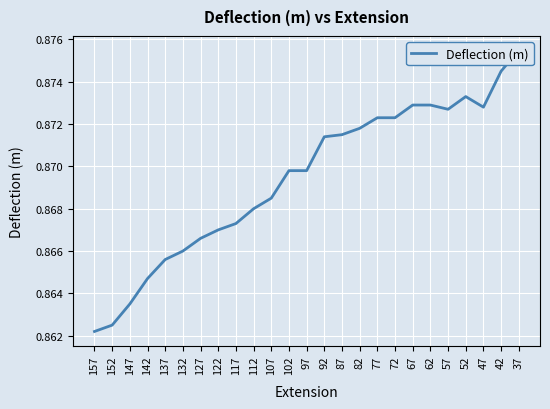

At which category does the data reach its first local valley?

57